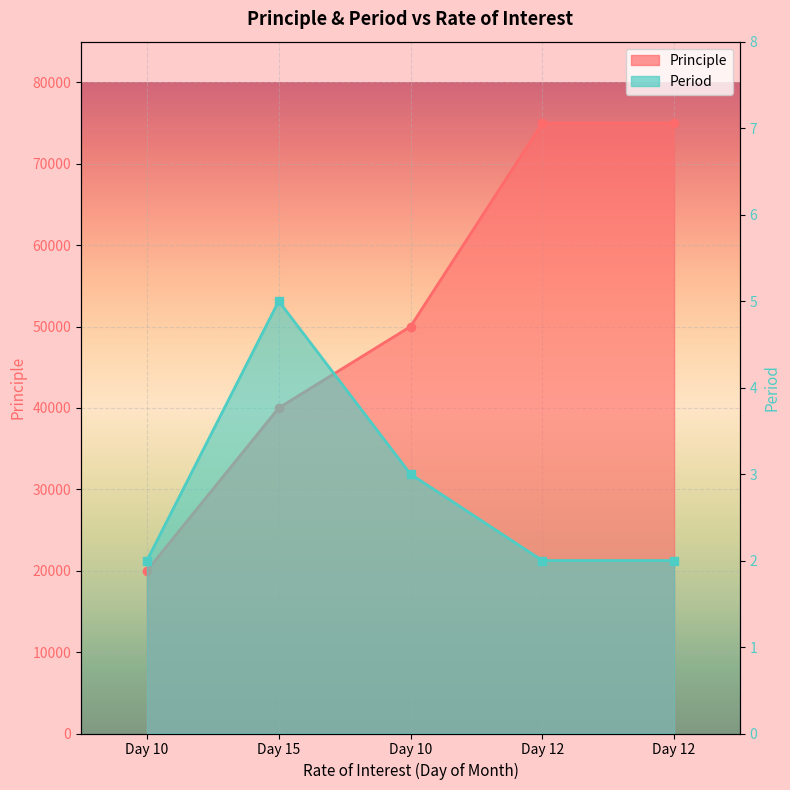

What is the lowest value of the Period series?

2